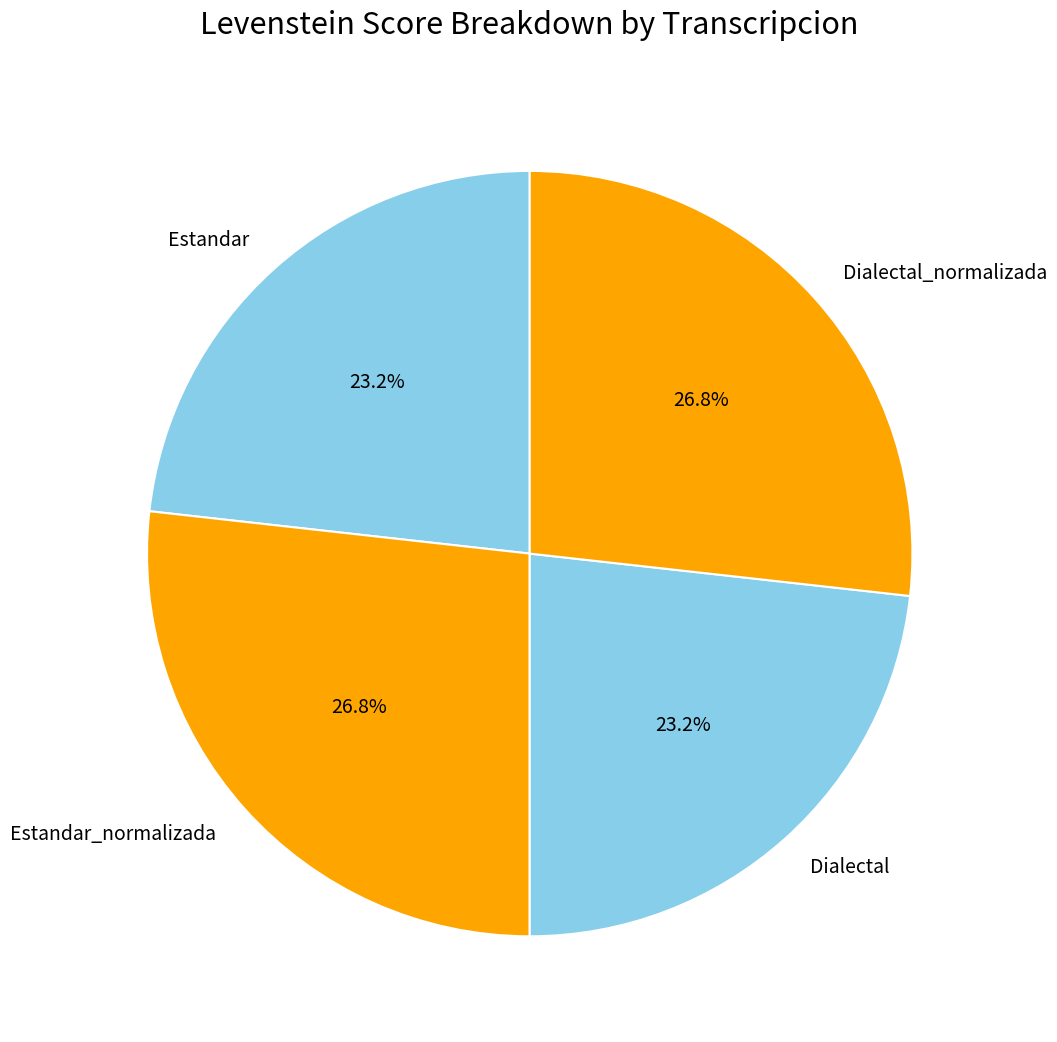

What is the ratio of the value at Estandar to the value at Estandar_normalizada?

0.9